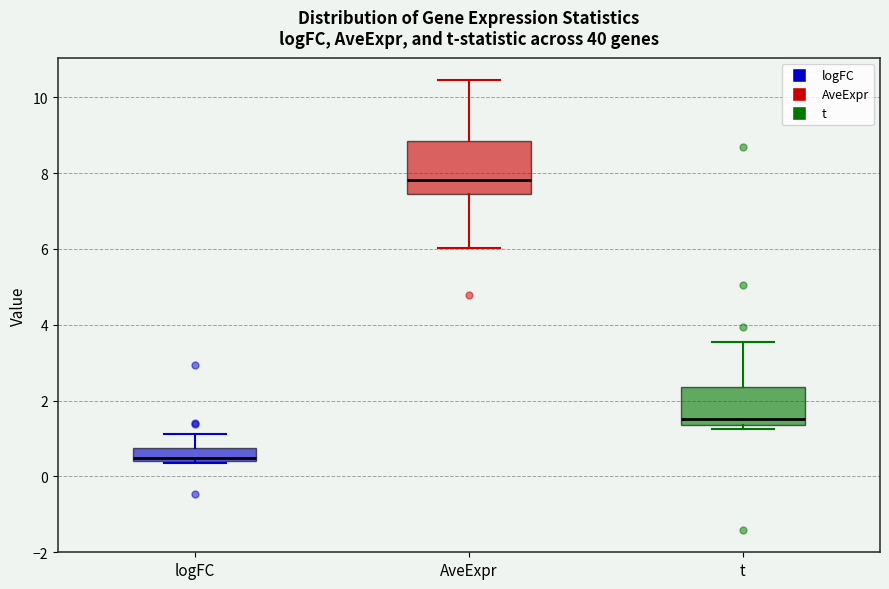

Reading left to right, read every box against the y-axis: the position of its median line, the range the box covers, and the ends of its whiskers. The values are not printed on the chart, so give them approximately, as read against the axis.

logFC: median 0.4 (just above the box's lower edge), box 0.4 to 0.8, whiskers 0.4 (just below the box's lower edge) to 1.2
AveExpr: median 7.8, box 7.4 to 8.8, whiskers 6.0 to 10.4
t: median 1.6, box 1.4 to 2.4, whiskers 1.2 to 3.6